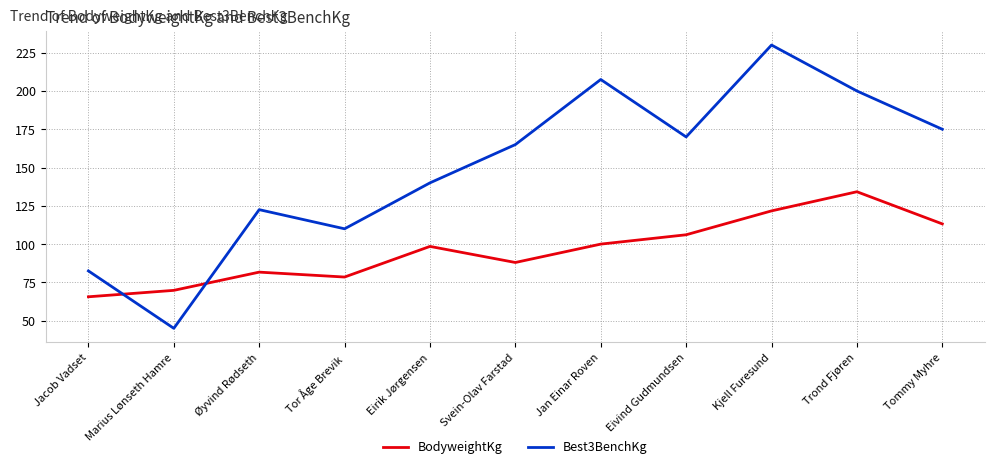

Is this an area chart (filled region under the line)?

No